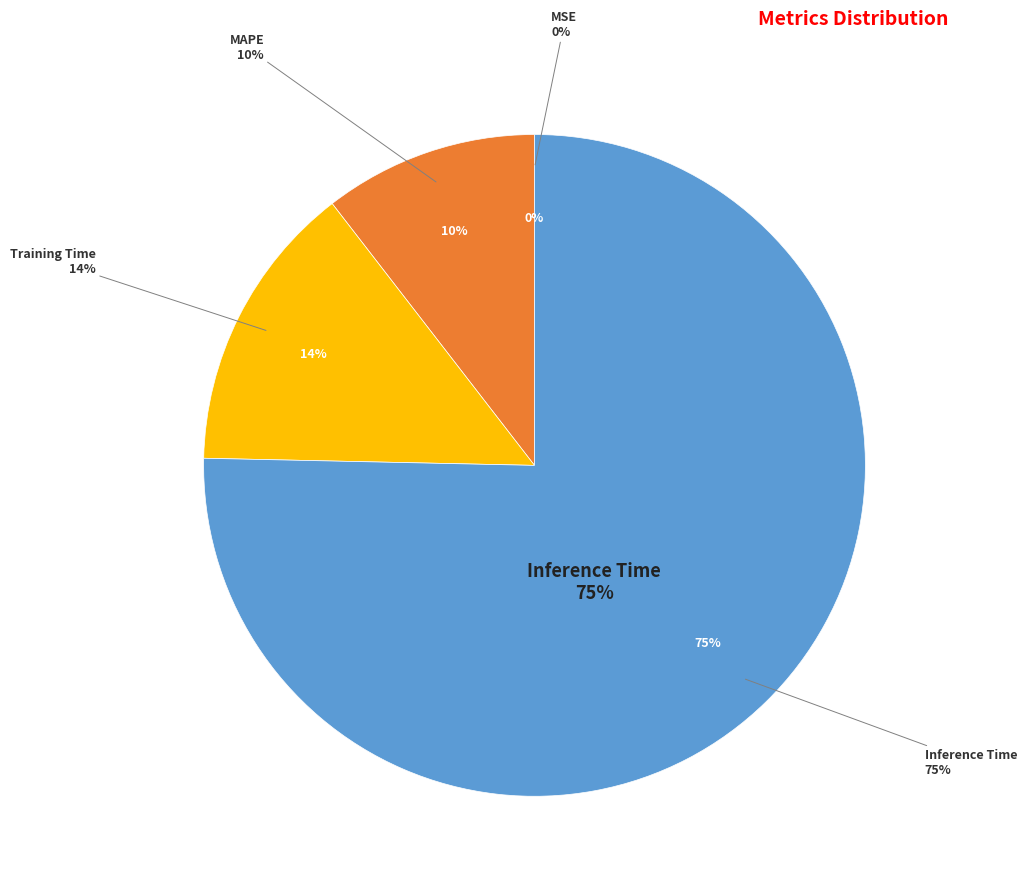

Is the sum of Training Time and MSE greater than half?

No